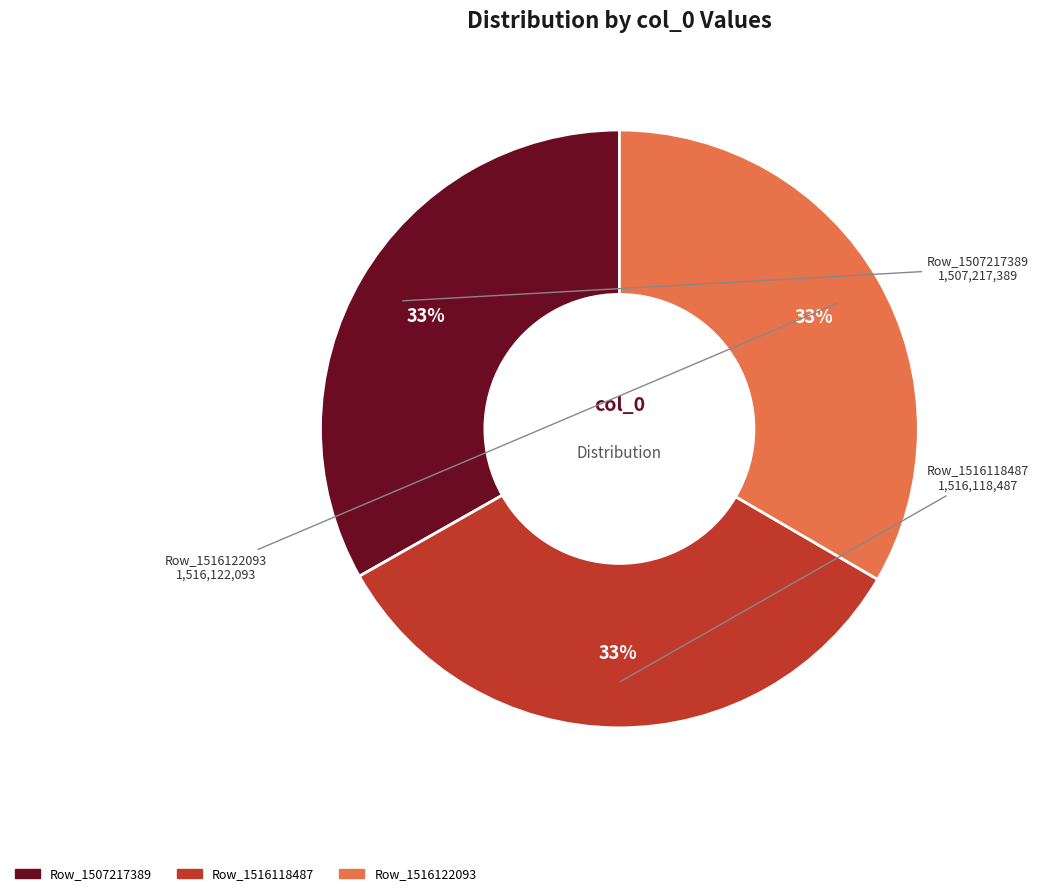

Does any single category account for the majority?

No